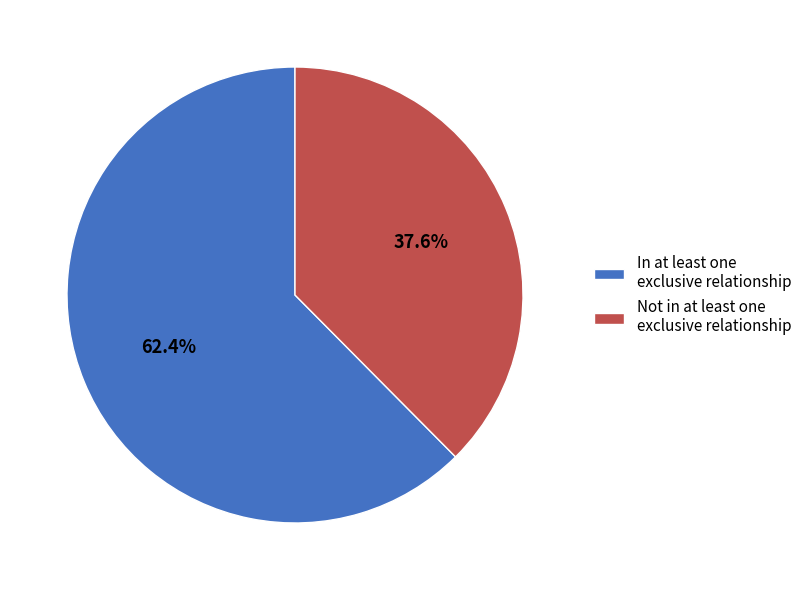

What percentage is NOT represented by In at least one exclusive relationship?

37.6%